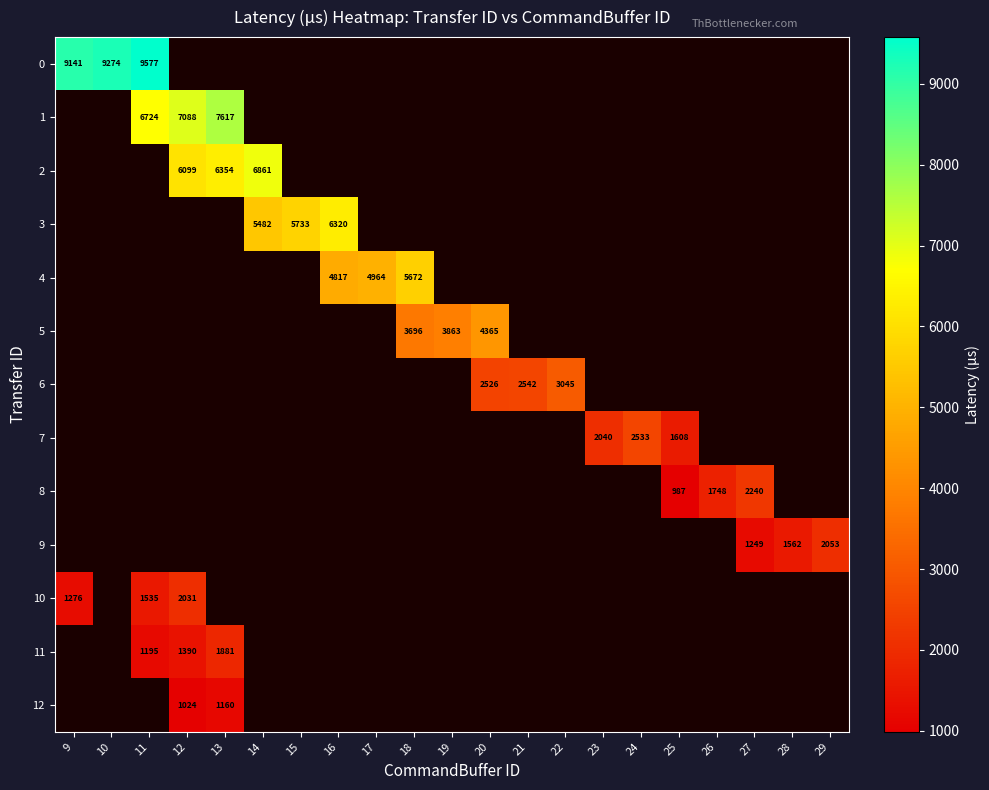

Which series changed the most between 13 and 19?

row_1